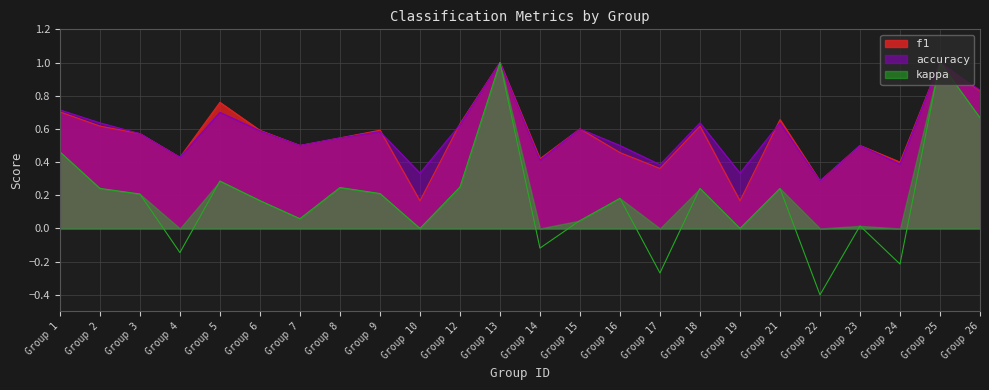

What are all the series names shown in the legend?

f1, accuracy, kappa